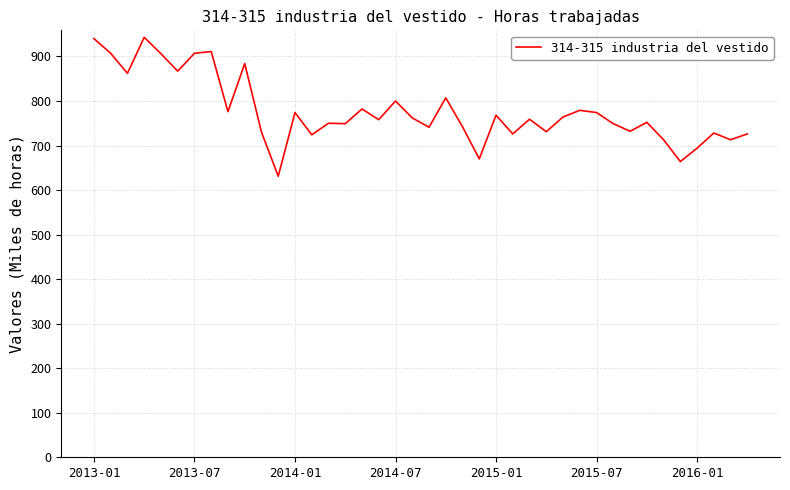

What is the difference between the maximum and minimum values?

312